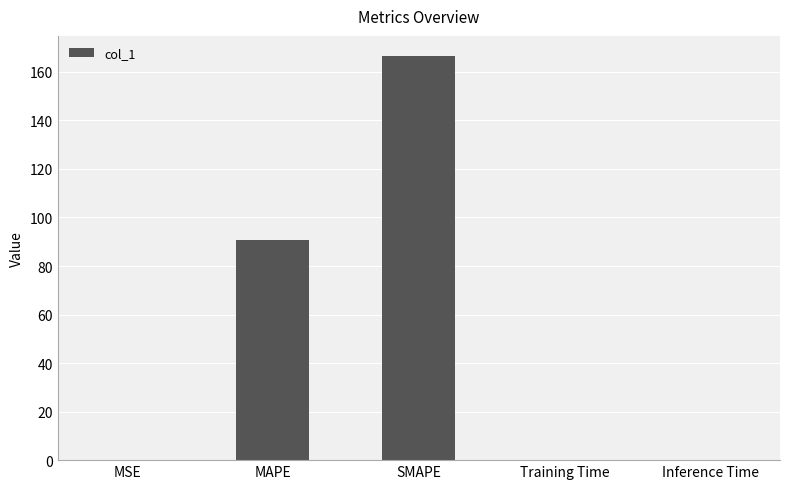

Reading left to right, extract all data points from this chart.

MSE=0.1	MAPE=90.9	SMAPE=166.5	Training Time=0.1	Inference Time=0.1